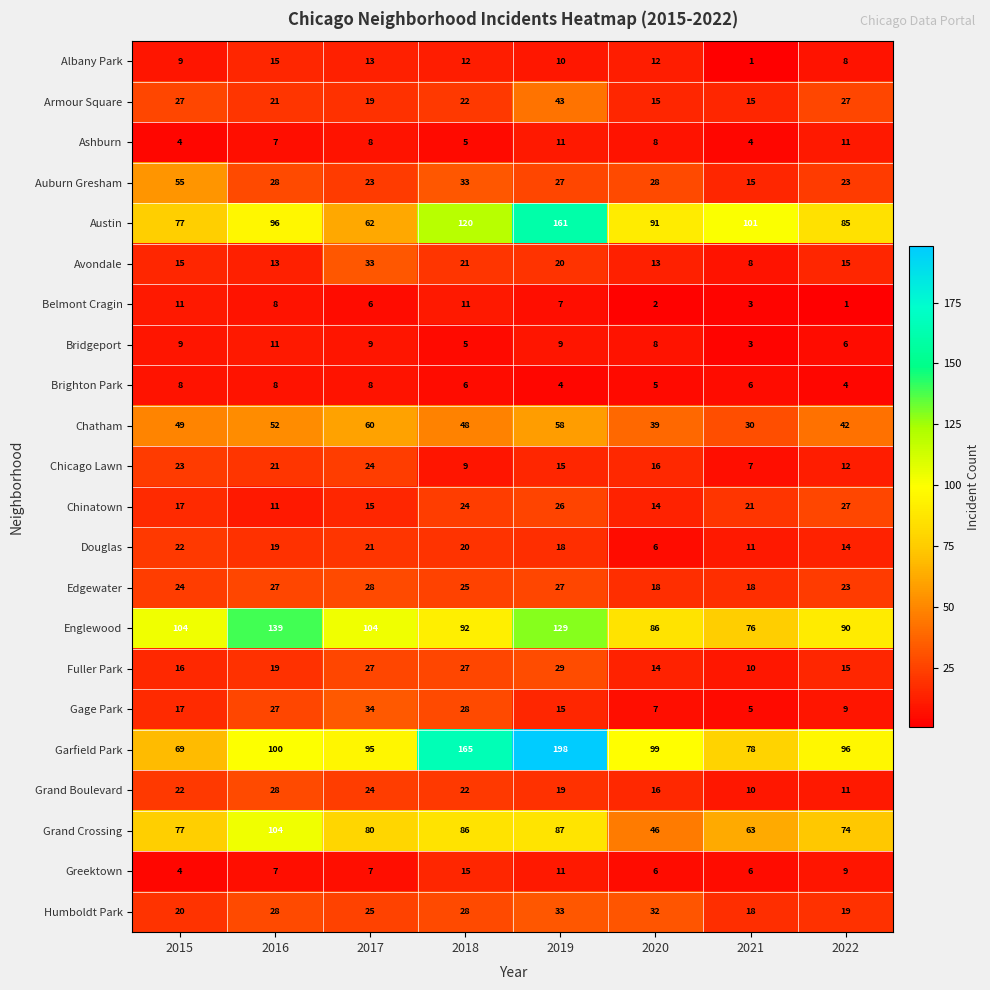

Rank the categories by Austin value from highest to lowest.

2019, 2018, 2021, 2016, 2020, 2022, 2015, 2017